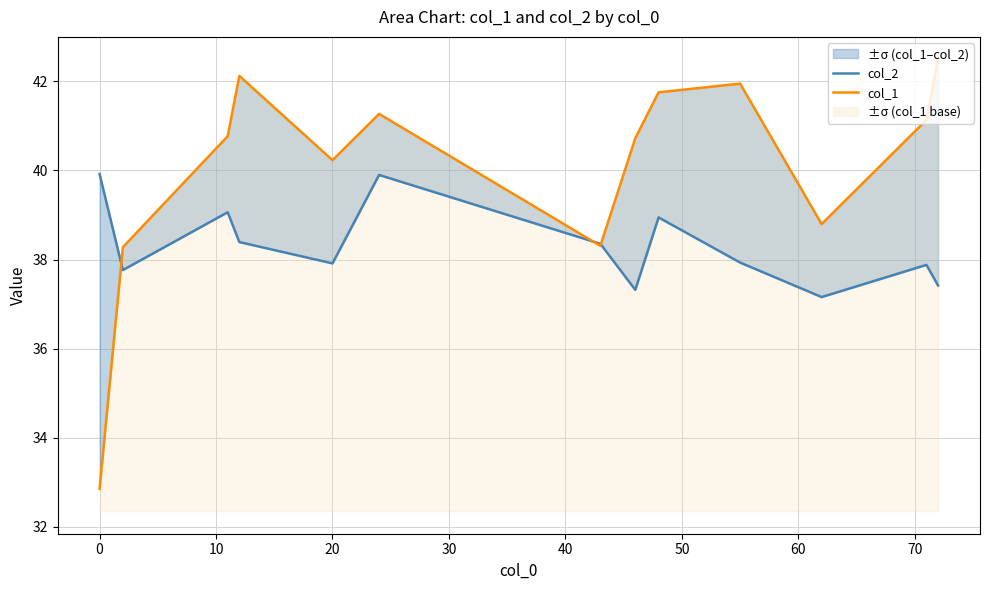

List the series in order of their overall mean, highest first.

col_1, col_2